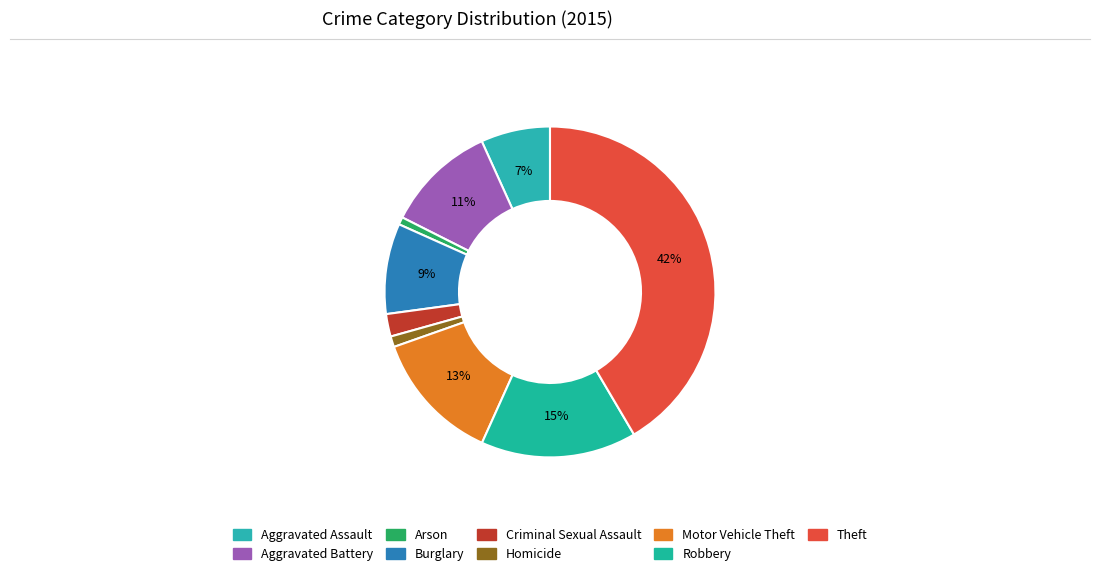

What percentage is the Arson slice, to the nearest percent?

1%